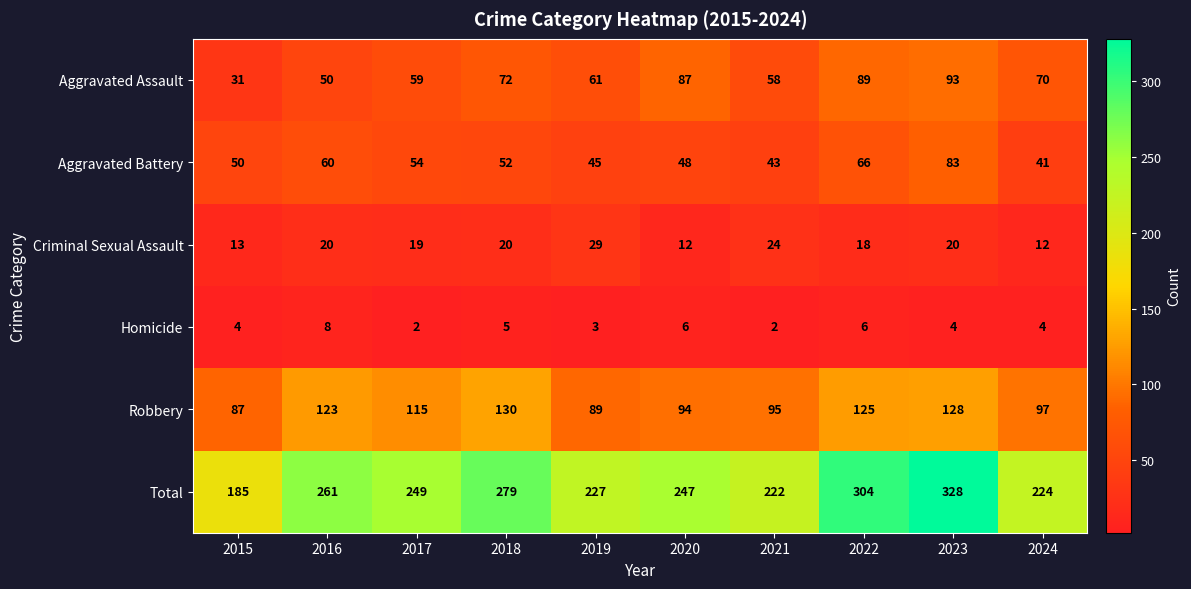

At which label is Aggravated Assault closest to 62?

2019